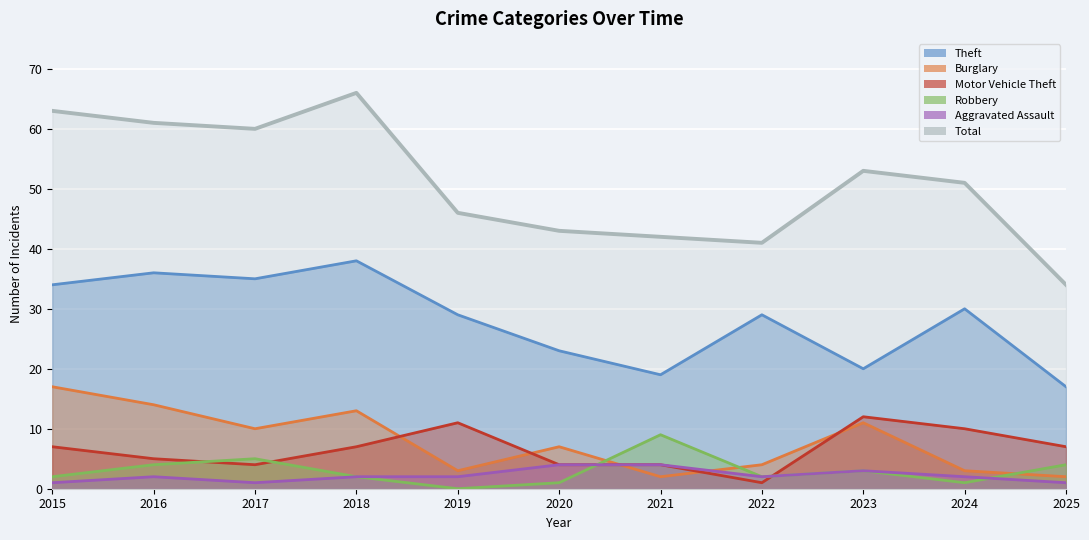

What is the sum of the Aggravated Assault values at 2016 and 2015?

3